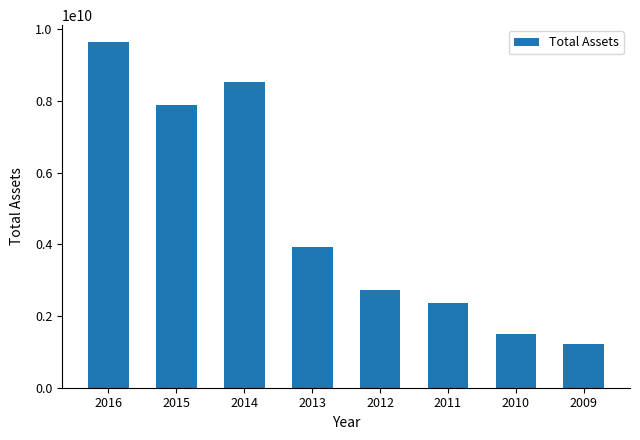

How many data points are less than 3932235000?

4